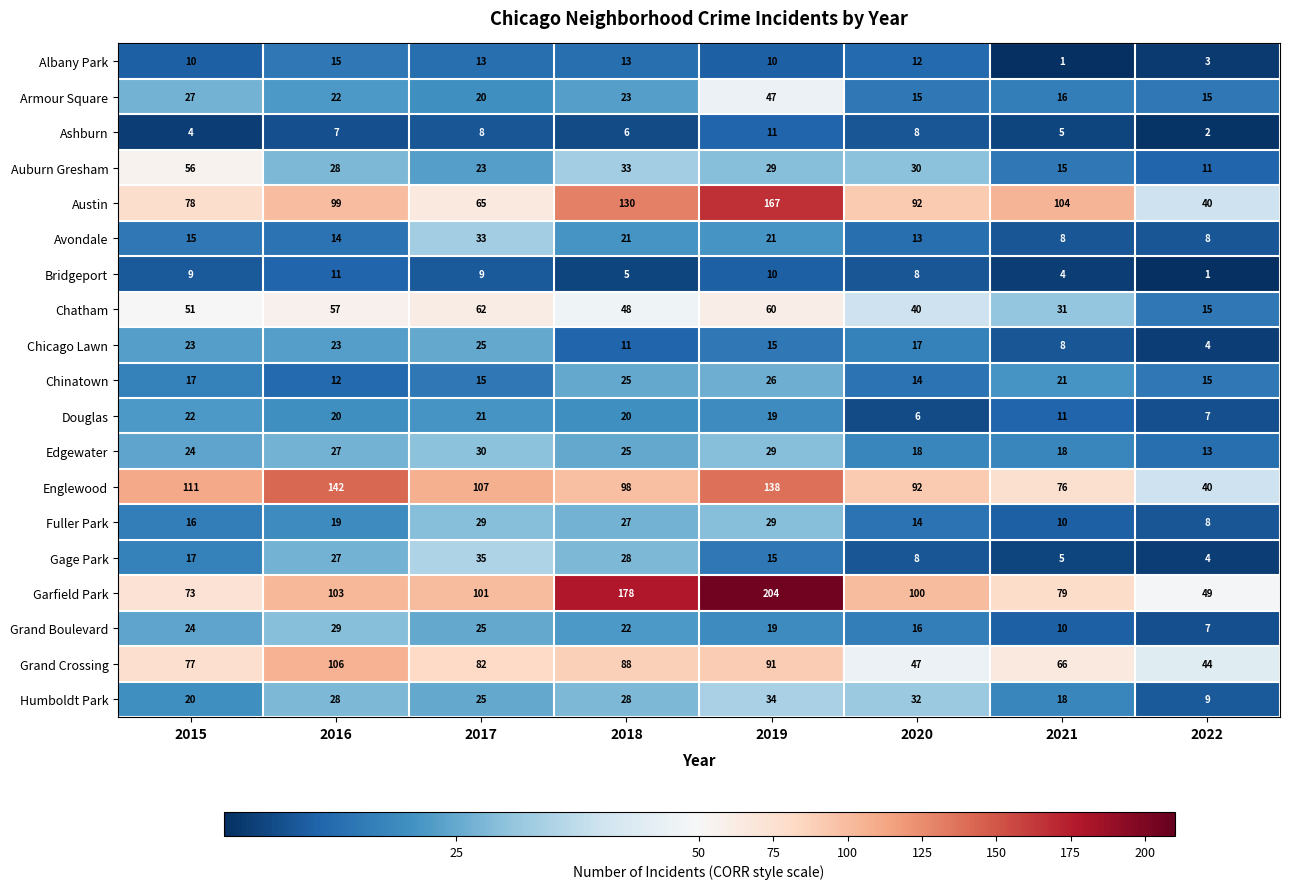

Which series has the largest total across all categories?

Garfield Park